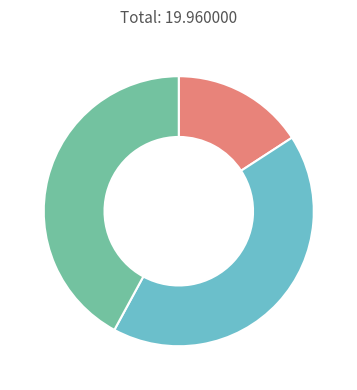

Is there any slice that represents more than half of the pie?

No